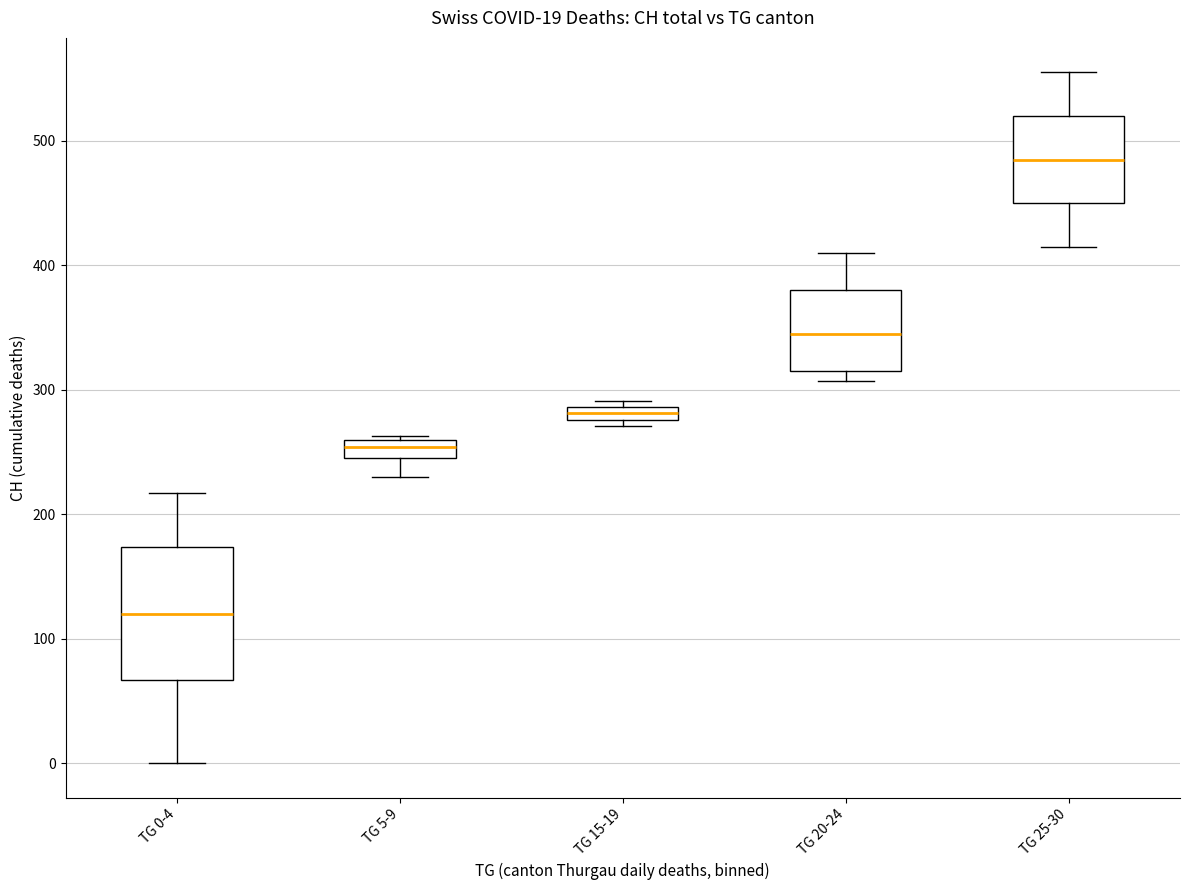

Comparing the boxes themselves (not the whiskers), which one is the tallest?

TG 0-4